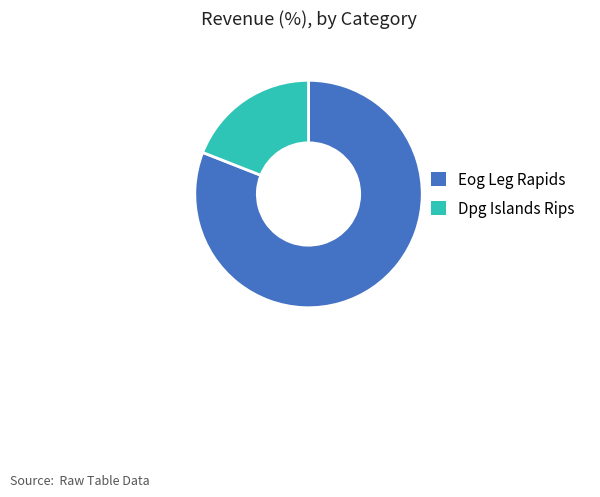

True or false: Eog Leg Rapids accounts for 87% of the total.

False